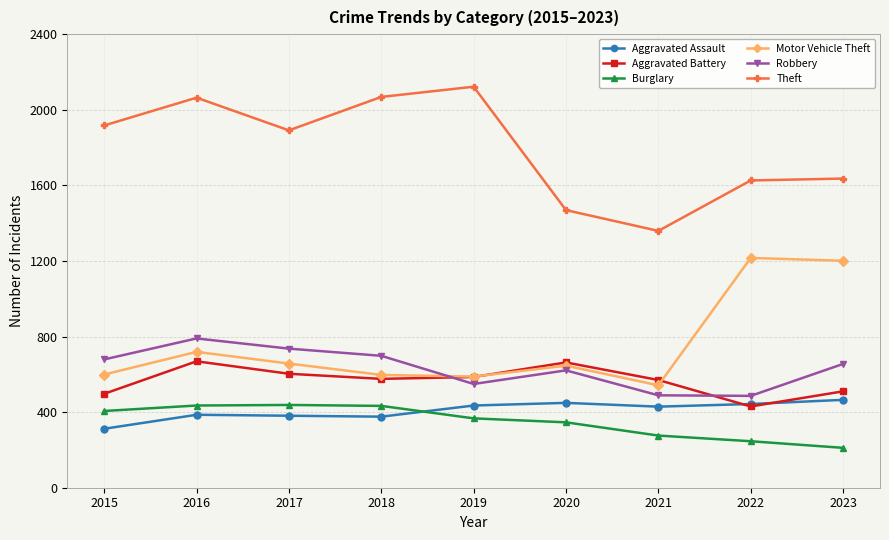

True or false: Theft and Burglary cross at least once.

False